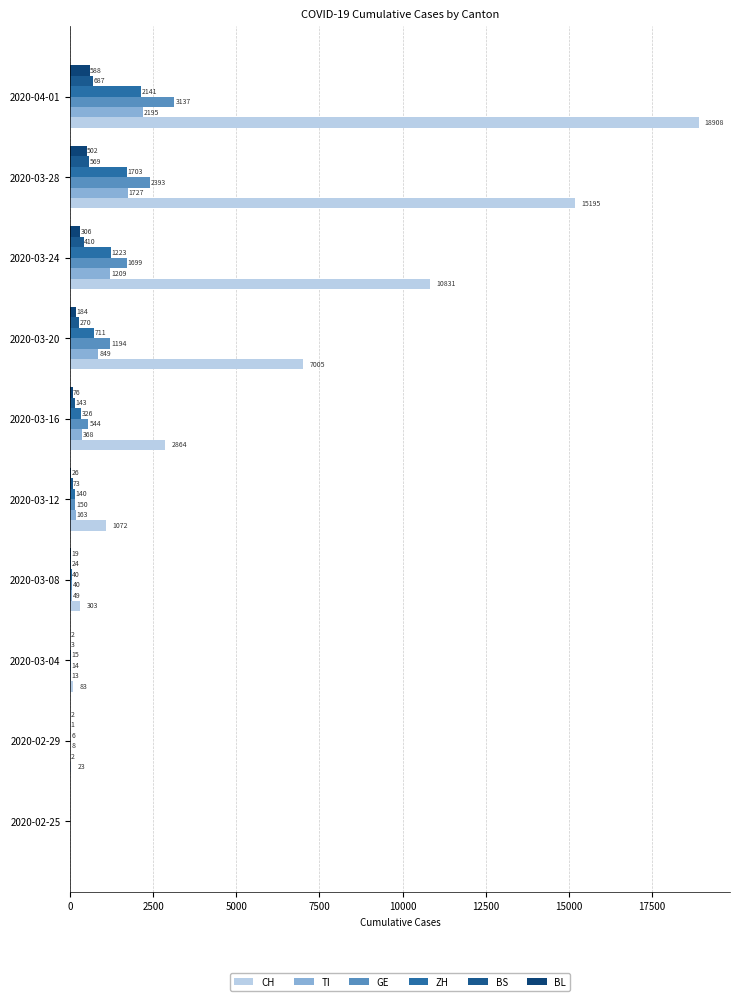

At how many categories does at least one series exceed 5254?

4